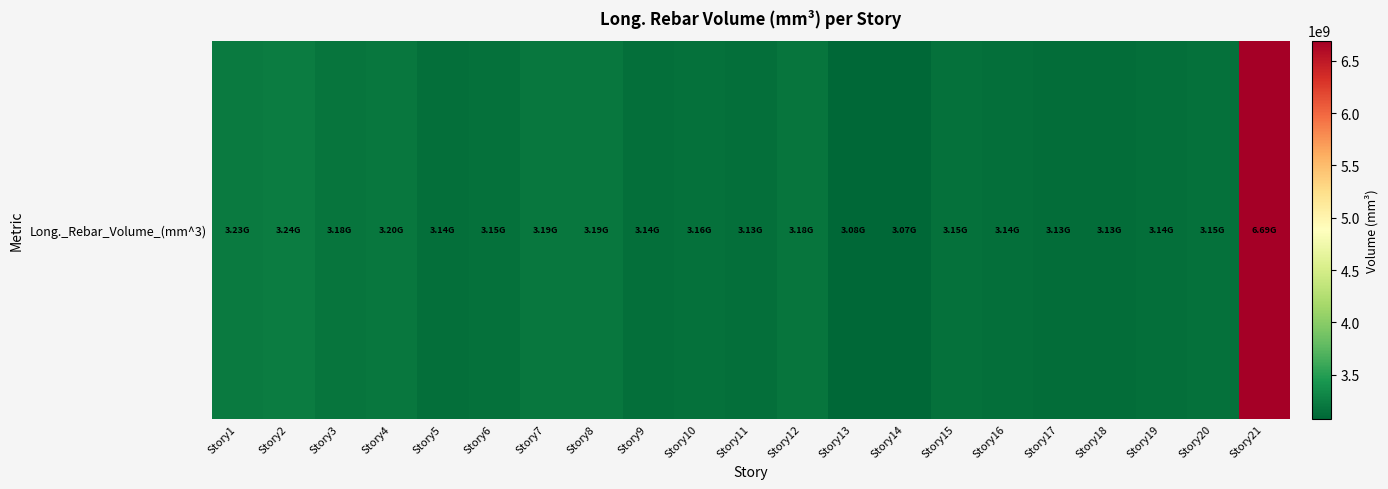

Reading right to left, extract all data points from this chart.

Story21=6691415776.7	Story20=3153203330.2	Story19=3141842232.6	Story18=3130111925.6	Story17=3125041451.2	Story16=3136508037.2	Story15=3151537786.1	Story14=3074734046.5	Story13=3077366567.4	Story12=3179837972.1	Story11=3133544986.1	Story10=3157319720.9	Story9=3140903386.1	Story8=3190509879.1	Story7=3191097097.7	Story6=3145989097.7	Story5=3143973097.7	Story4=3196526232.6	Story3=3182165748.8	Story2=3242434772.1	Story1=3229118623.3